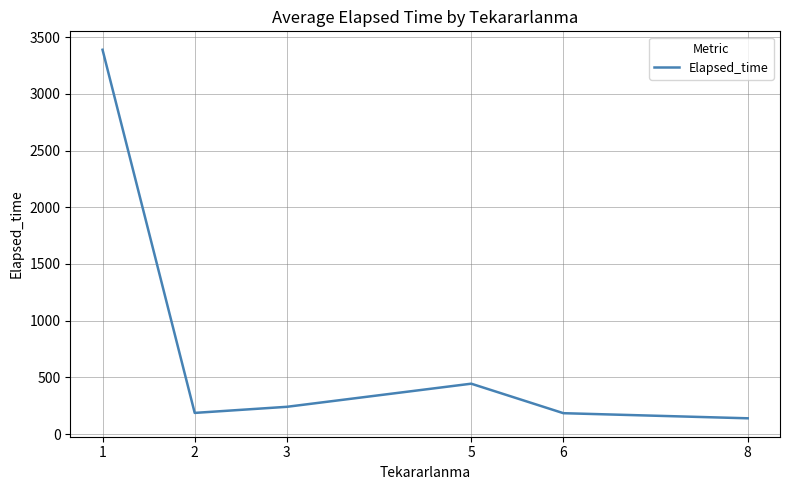

What is the average value?

764.5